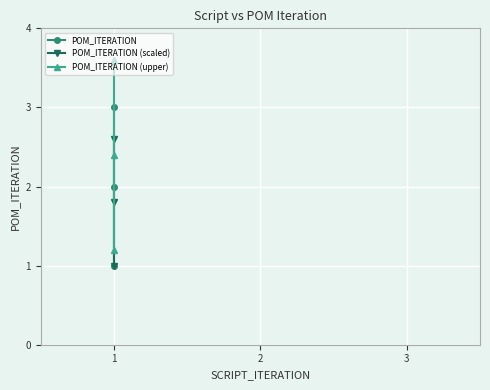

How many categories are shown in the chart?

3